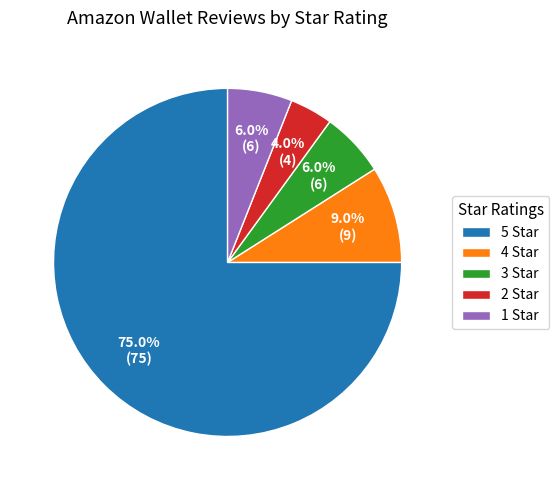

To the nearest percent, what is the average slice percentage?

20%